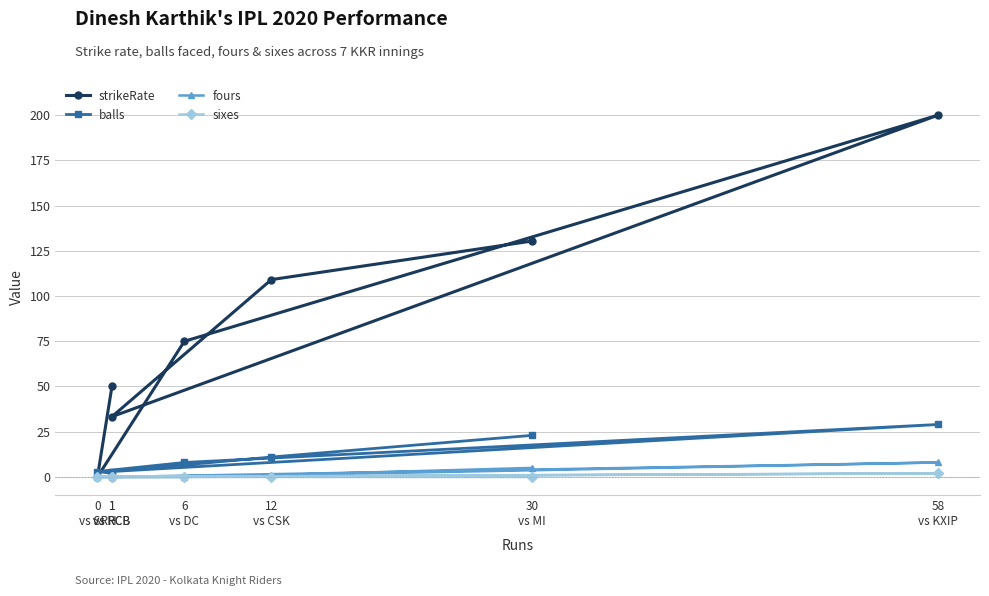

What is the total value across all series at 58
vs KXIP?

239.0